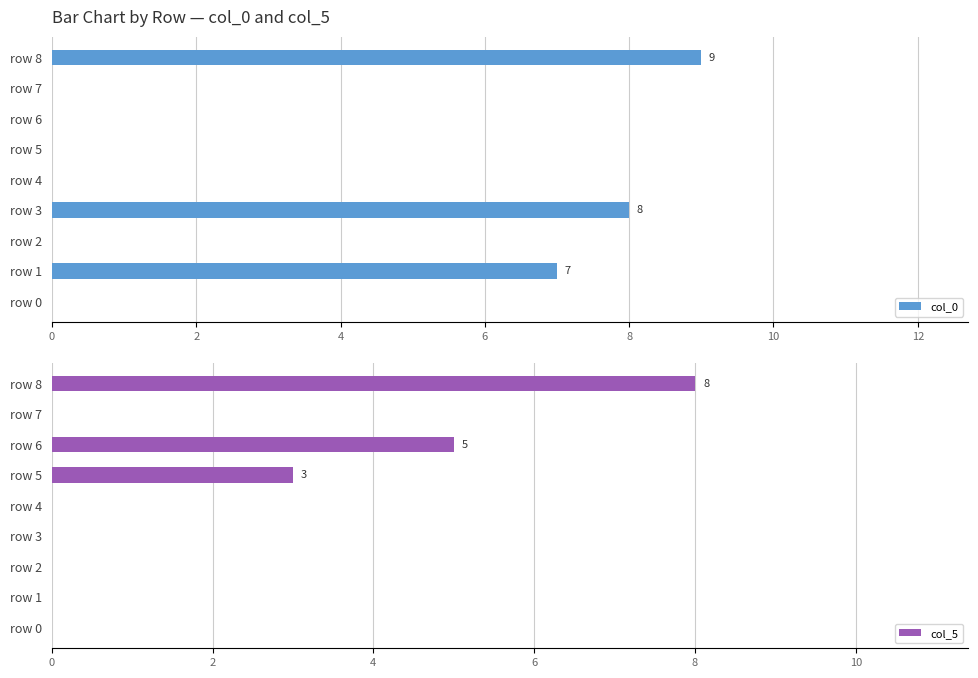

What is the difference between the maximum and minimum values in the col_0 series?

9